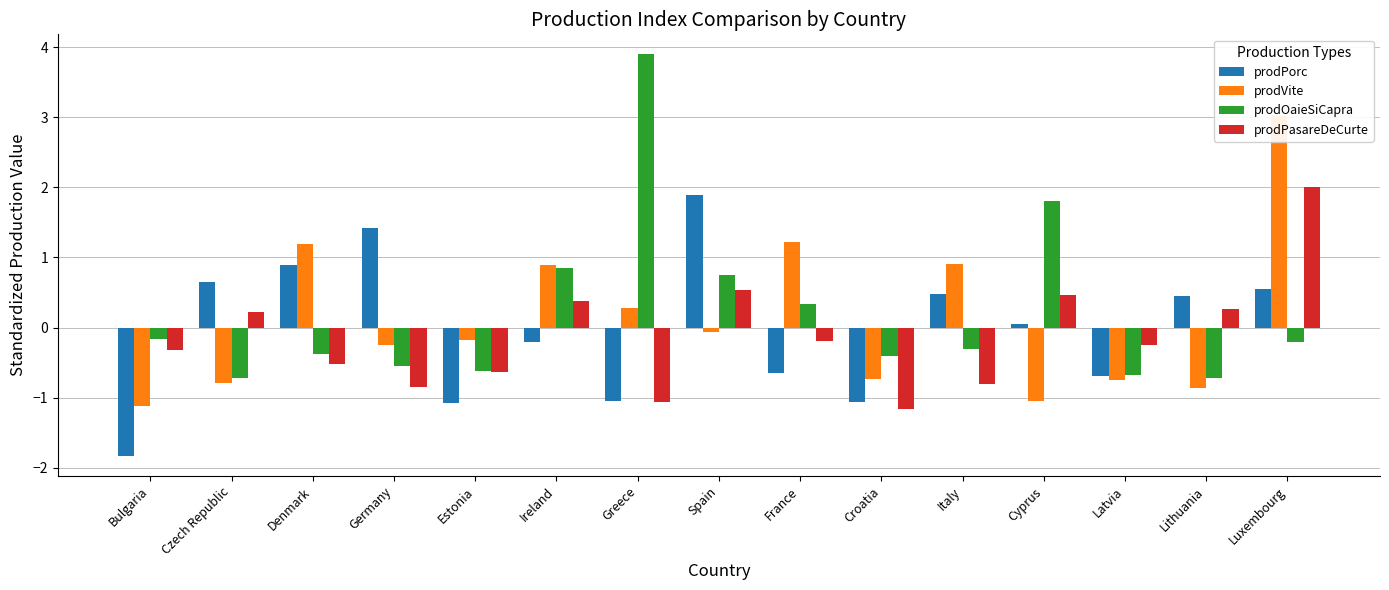

Where does the prodPorc series first go above 0?

Czech Republic